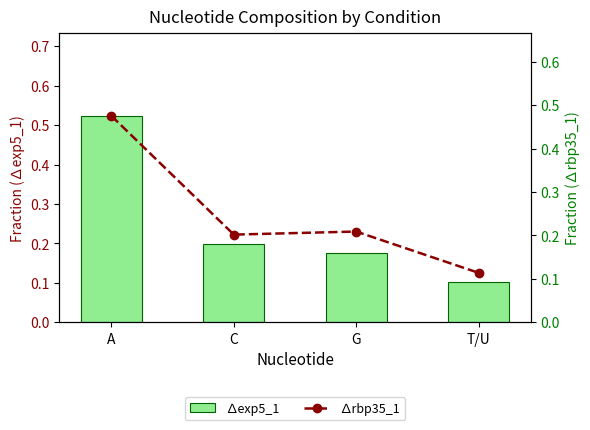

The ∆exp5_1 series shows 0.0 at G. True or false?

False